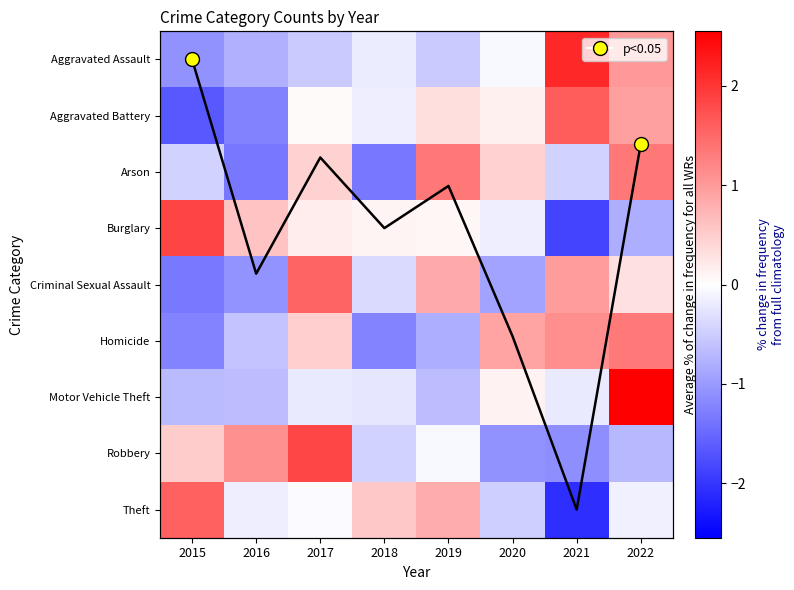

Reading right to left, list all the values displayed in this chart.

Aggravated Assault: 2022=1.0	2021=2.1	2020=-0.1	2019=-0.5	2018=-0.2	2017=-0.5	2016=-0.8	2015=-1.1
Aggravated Battery: 2022=1.0	2021=1.6	2020=0.1	2019=0.3	2018=-0.2	2017=0.0	2016=-1.2	2015=-1.7
Arson: 2022=1.3	2021=-0.4	2020=0.4	2019=1.3	2018=-1.3	2017=0.4	2016=-1.3	2015=-0.4
Burglary: 2022=-0.8	2021=-1.9	2020=-0.2	2019=0.1	2018=0.1	2017=0.2	2016=0.6	2015=1.9
Criminal Sexual Assault: 2022=0.3	2021=1.0	2020=-0.9	2019=0.9	2018=-0.4	2017=1.5	2016=-1.1	2015=-1.3
Homicide: 2022=1.3	2021=1.1	2020=0.9	2019=-0.8	2018=-1.2	2017=0.5	2016=-0.6	2015=-1.2
Motor Vehicle Theft: 2022=2.5	2021=-0.2	2020=0.1	2019=-0.7	2018=-0.3	2017=-0.2	2016=-0.7	2015=-0.7
Robbery: 2022=-0.7	2021=-1.1	2020=-1.1	2019=-0.1	2018=-0.4	2017=1.8	2016=1.1	2015=0.5
Theft: 2022=-0.2	2021=-2.1	2020=-0.5	2019=0.8	2018=0.6	2017=-0.1	2016=-0.2	2015=1.6